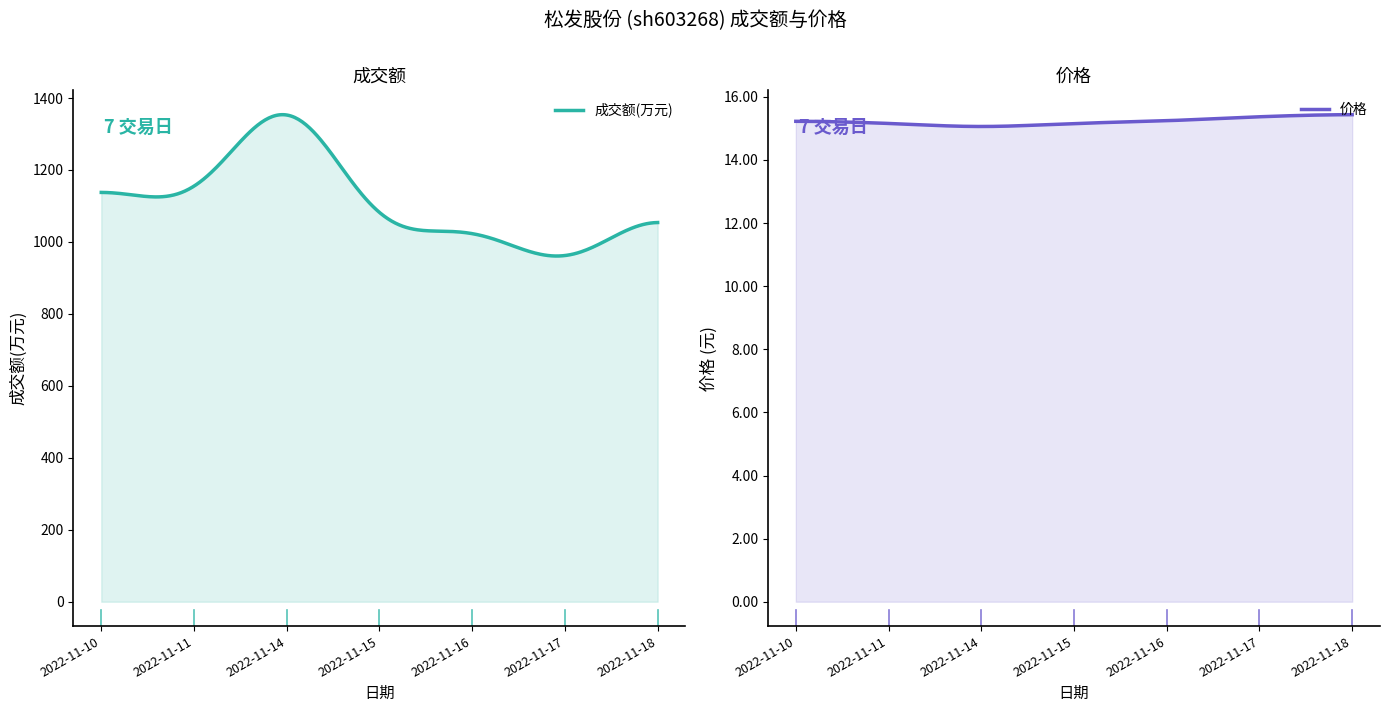

True or false: 价格 and 成交额(万元) intersect in this chart.

False